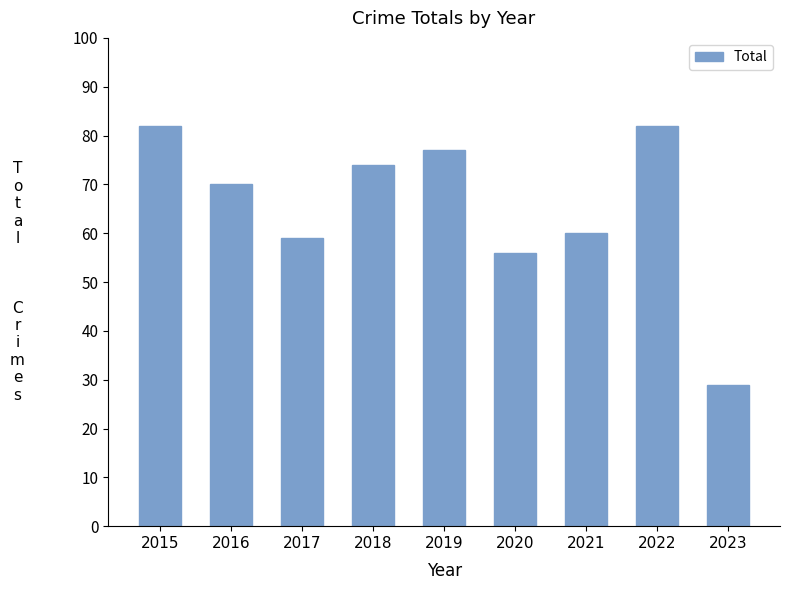

Approximately how many times larger is the value at 2020 compared to 2016?

0.8